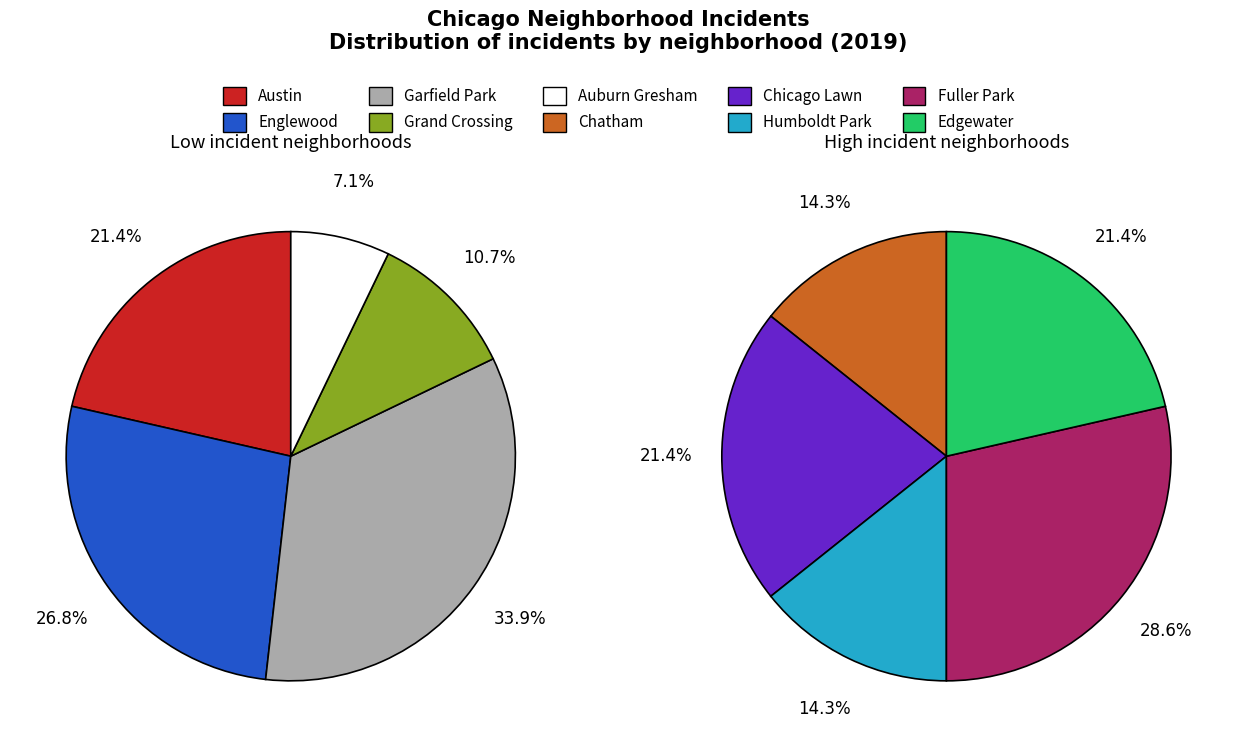

Does any single category account for the majority?

No